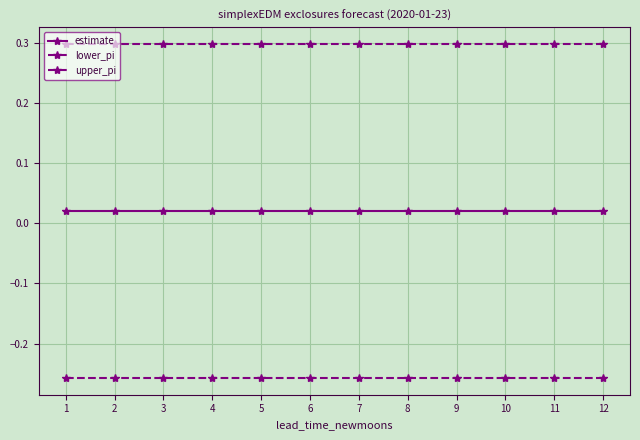

Is this an area chart (filled region under the line)?

No